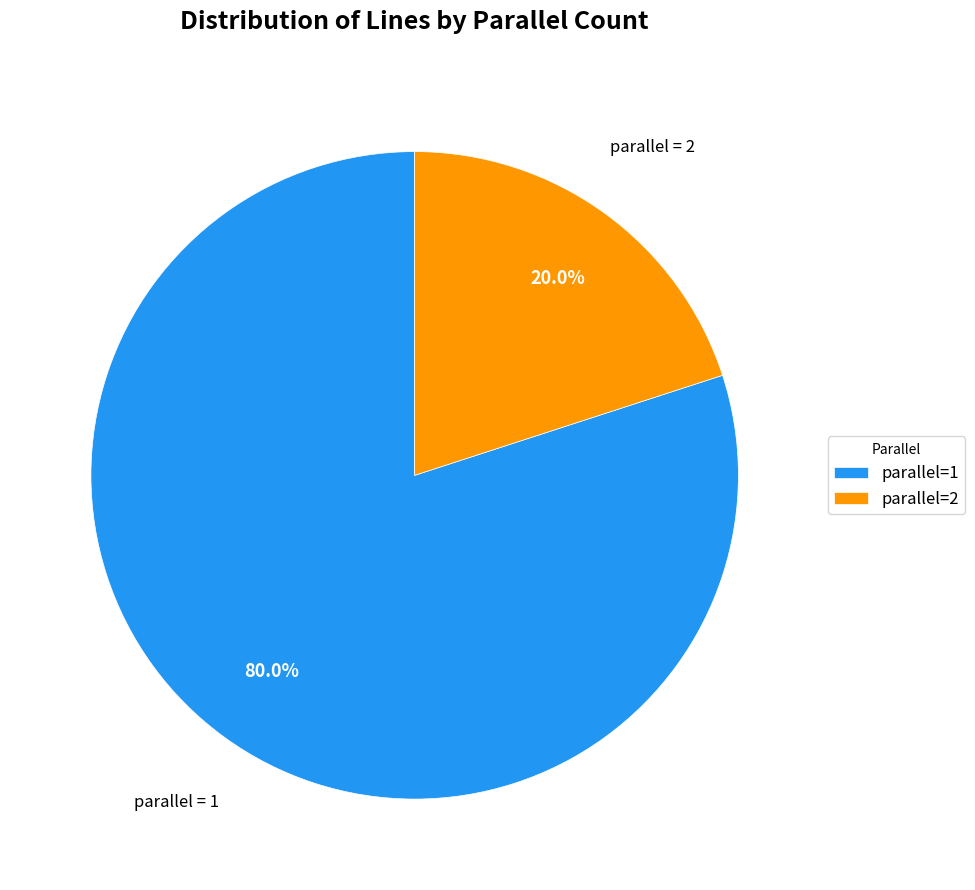

How many slices are in this pie chart?

2